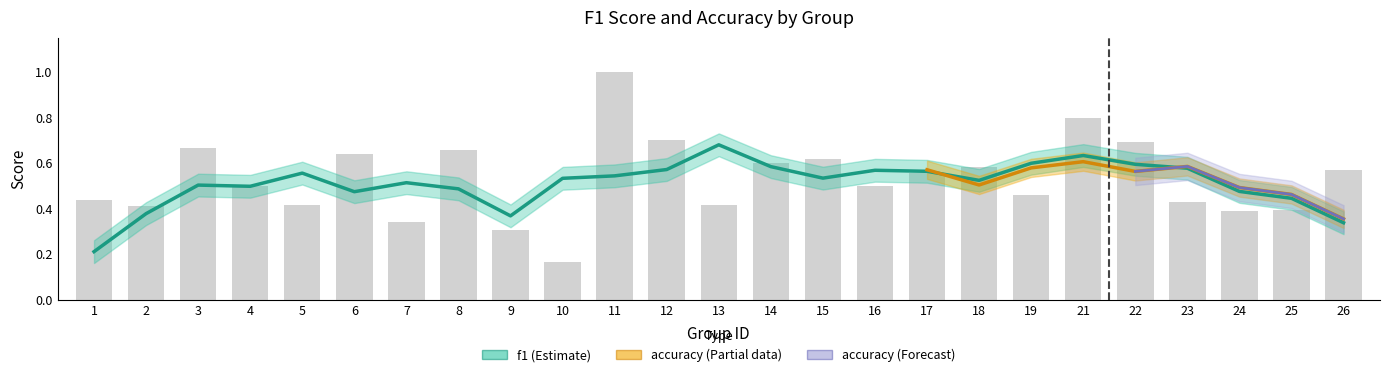

True or false: the data shows 0.7 at 12.

True